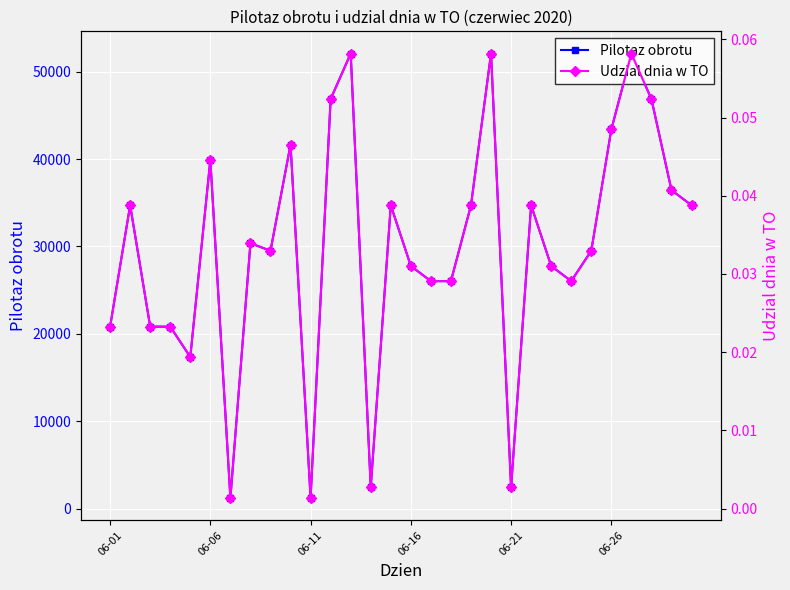

True or false: Pilotaz obrotu has more than 0 points higher than both neighbors.

True